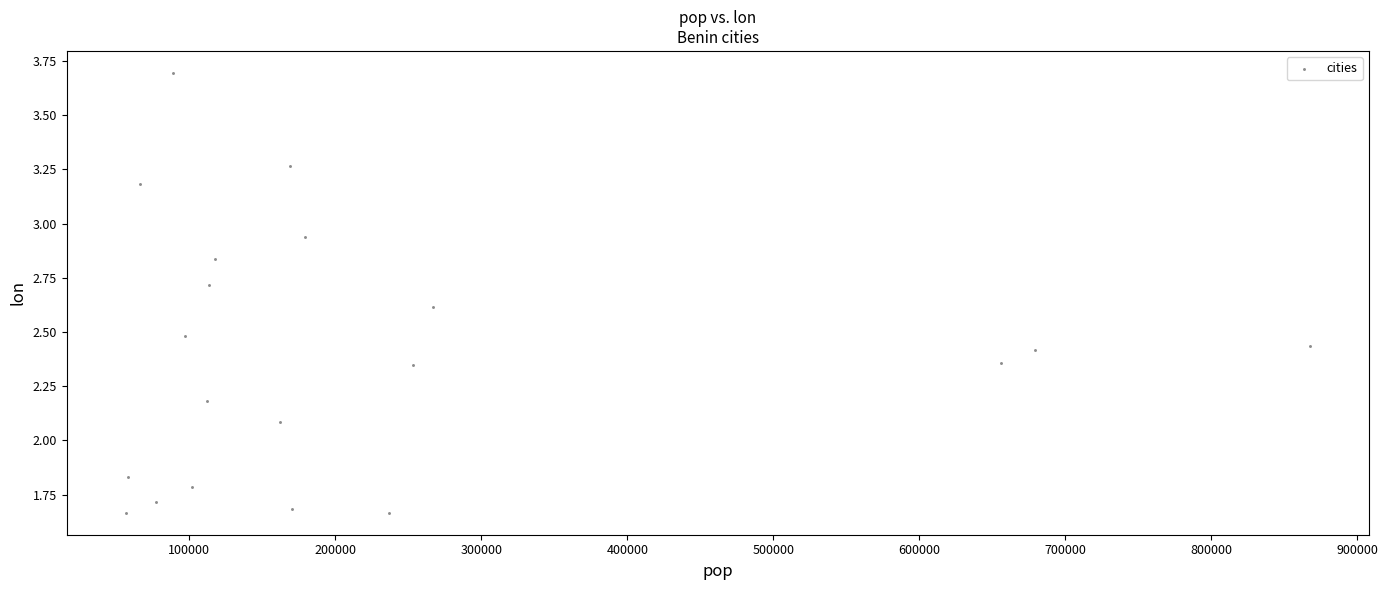

What is the range of Y values (max minus min)?

2.0